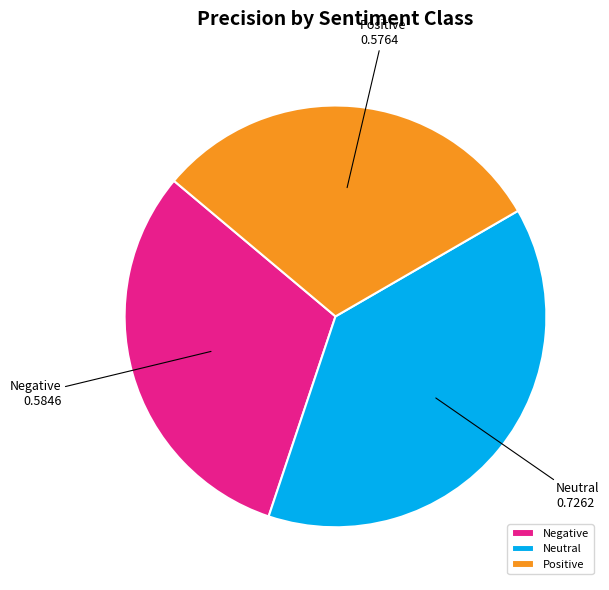

Does Negative account for over 50% of the chart?

No